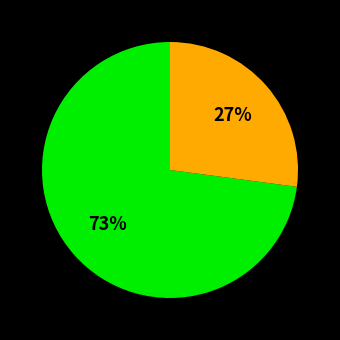

Is there any slice that represents more than half of the pie?

Yes